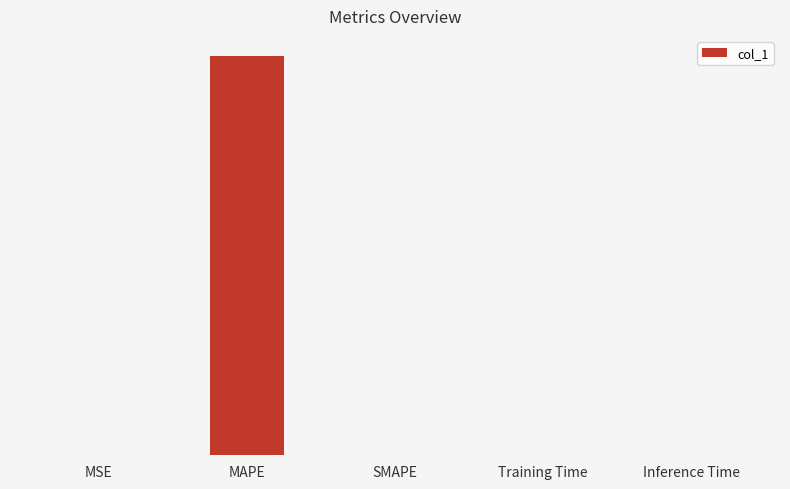

Are the bars horizontal?

No